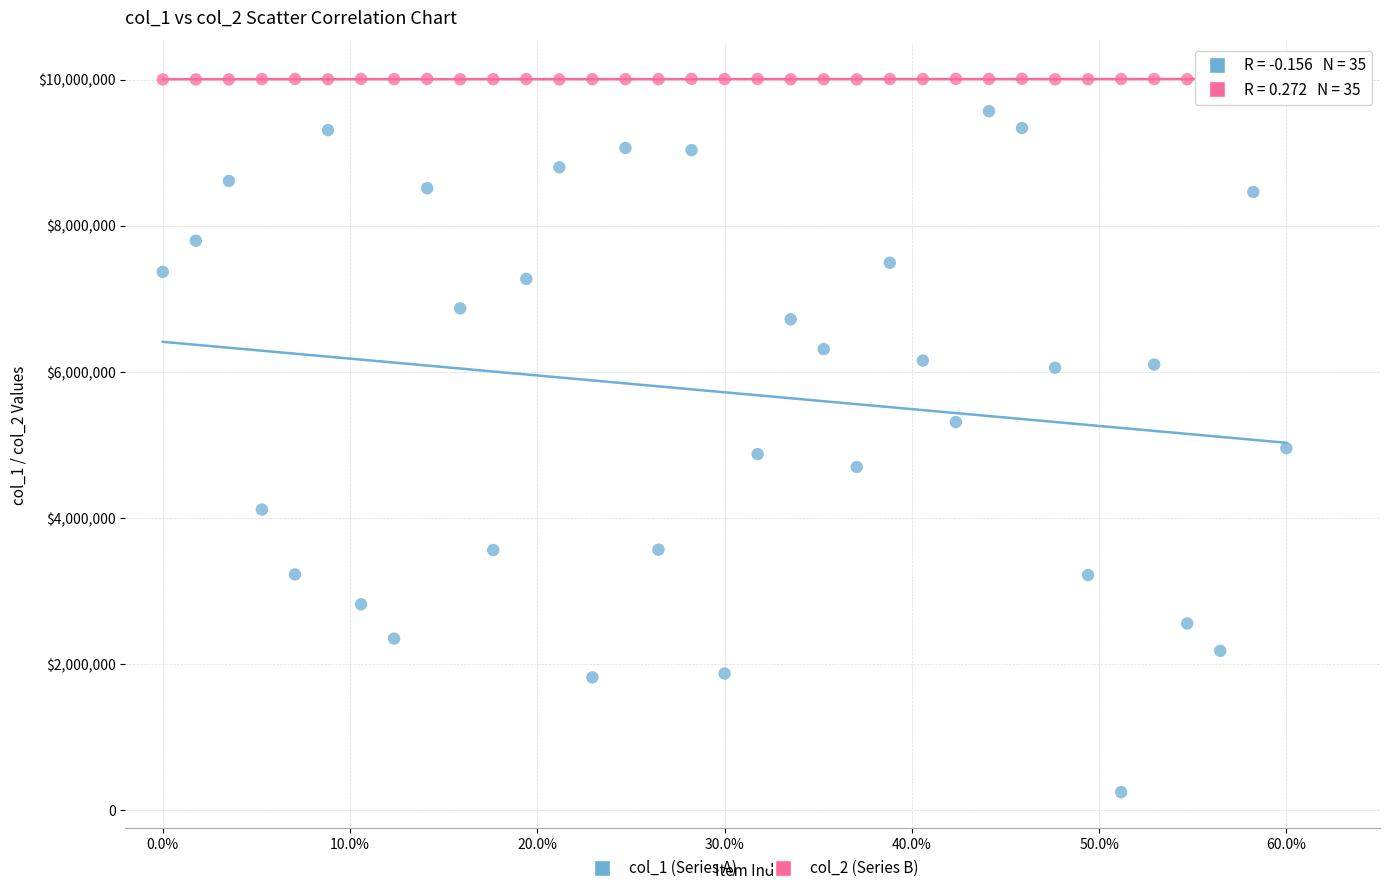

What are all the series names shown in the legend?

col_1 (Series A), col_2 (Series B)